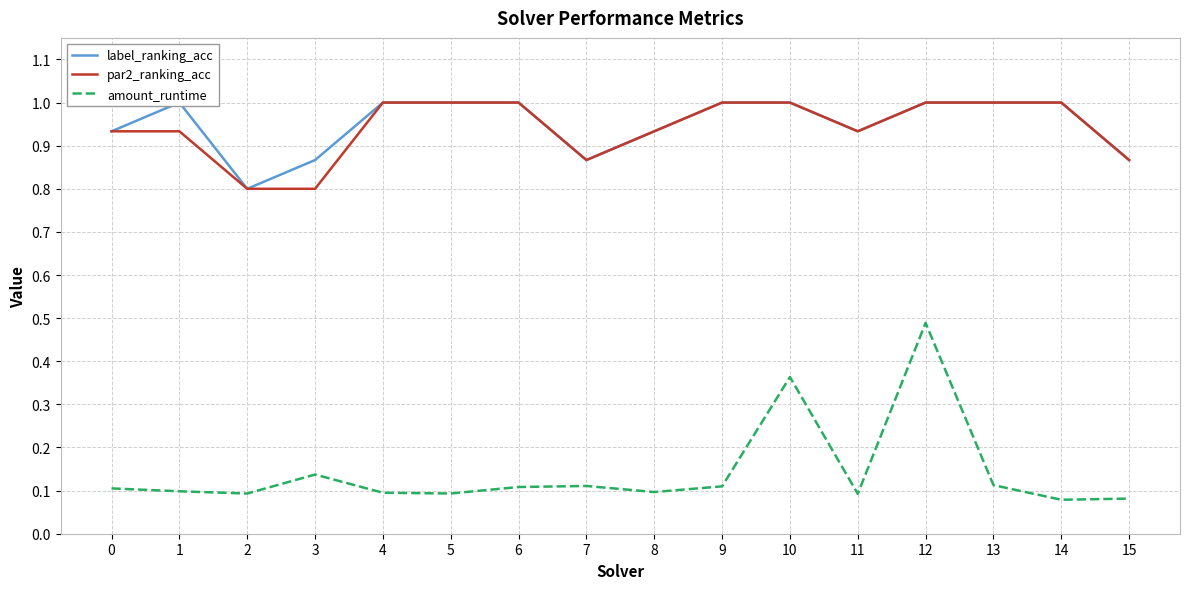

Reading left to right, list all the values displayed in this chart.

label_ranking_acc: 0.9	1.0	0.8	0.9	1.0	1.0	1.0	0.9	0.9	1.0	1.0	0.9	1.0	1.0	1.0	0.9
par2_ranking_acc: 0.9	0.9	0.8	0.8	1.0	1.0	1.0	0.9	0.9	1.0	1.0	0.9	1.0	1.0	1.0	0.9
amount_runtime: 0.1	0.1	0.1	0.1	0.1	0.1	0.1	0.1	0.1	0.1	0.4	0.1	0.5	0.1	0.1	0.1